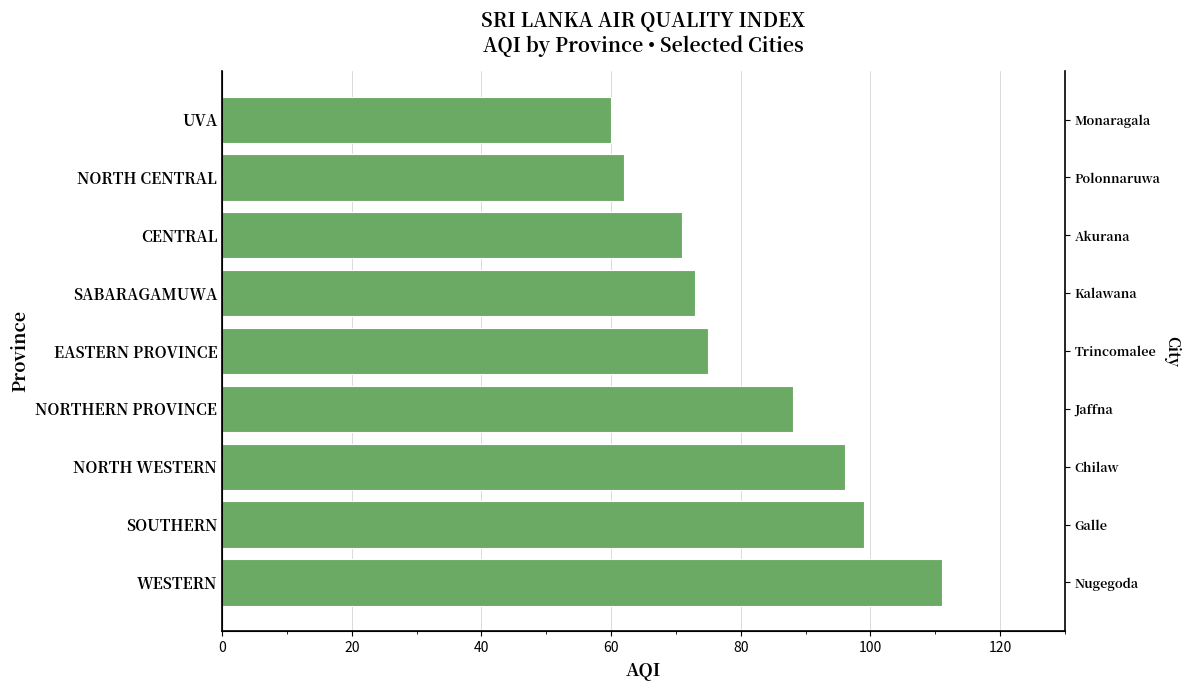

What is the difference between the maximum and minimum values?

51